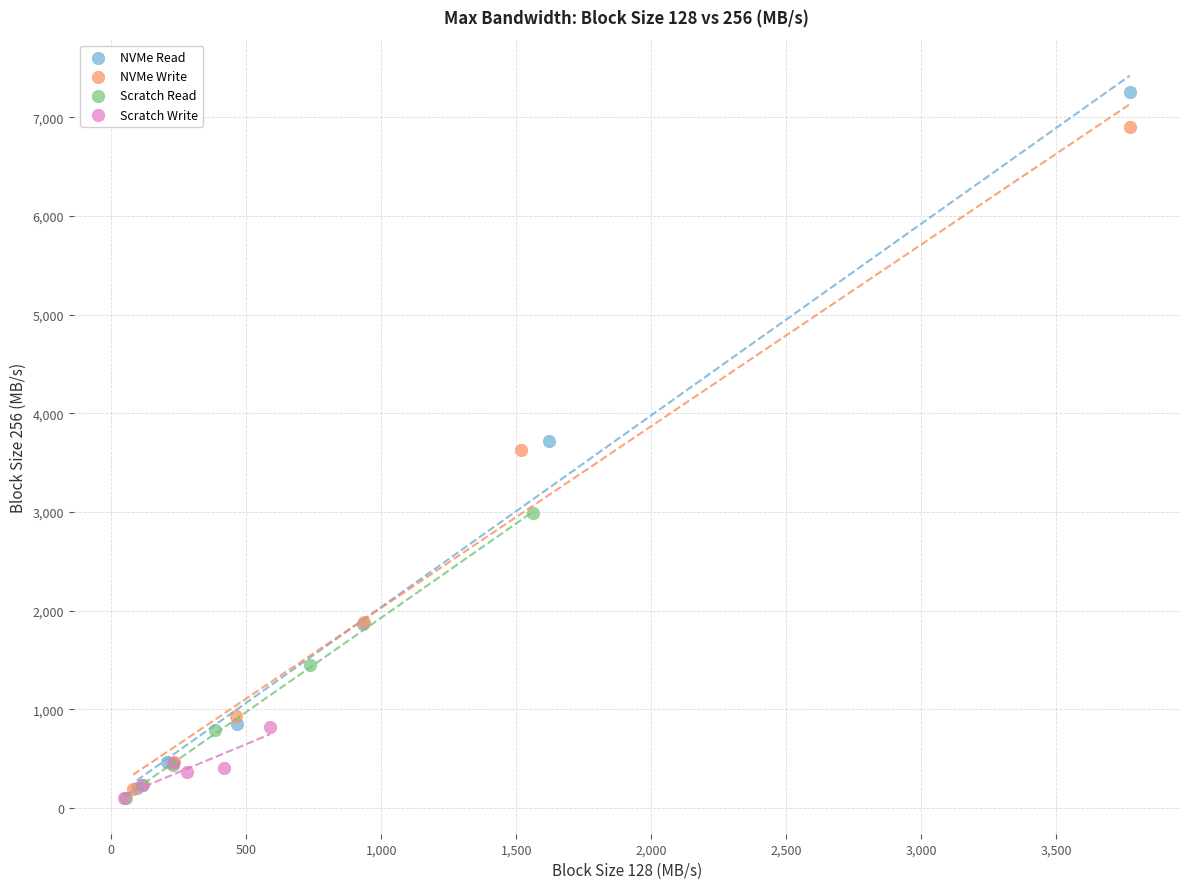

What are all the series names shown in the legend?

NVMe Read, NVMe Write, Scratch Read, Scratch Write